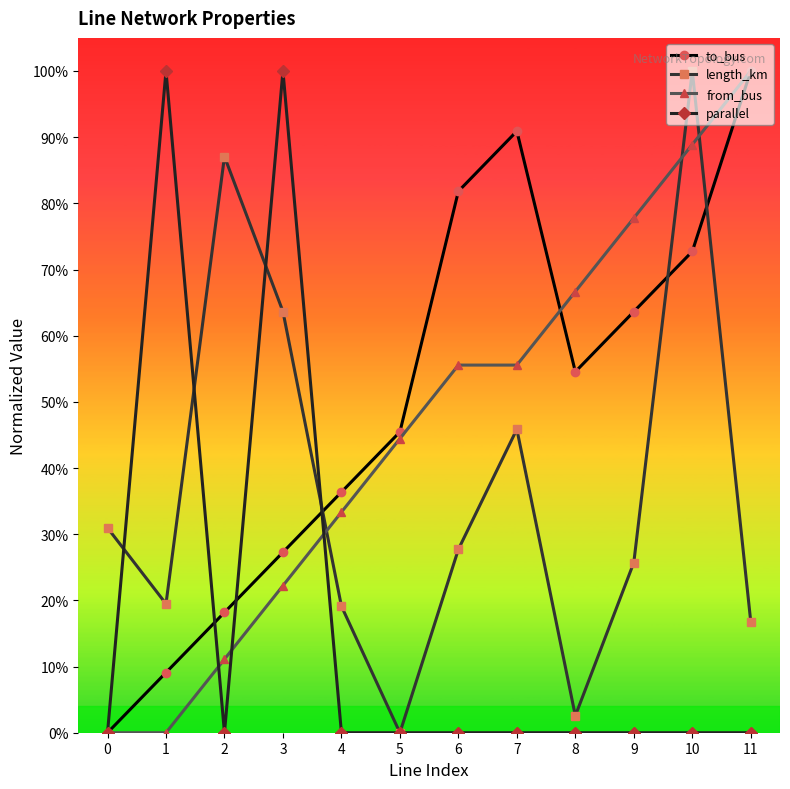

Reading right to left, extract all data points from this chart.

to_bus: 11=1.0	10=0.7	9=0.6	8=0.5	7=0.9	6=0.8	5=0.5	4=0.4	3=0.3	2=0.2	1=0.1	0=0.0
length_km: 11=0.2	10=1.0	9=0.3	8=0.0	7=0.5	6=0.3	5=0.0	4=0.2	3=0.6	2=0.9	1=0.2	0=0.3
from_bus: 11=1.0	10=0.9	9=0.8	8=0.7	7=0.6	6=0.6	5=0.4	4=0.3	3=0.2	2=0.1	1=0.0	0=0.0
parallel: 11=0.0	10=0.0	9=0.0	8=0.0	7=0.0	6=0.0	5=0.0	4=0.0	3=1.0	2=0.0	1=1.0	0=0.0